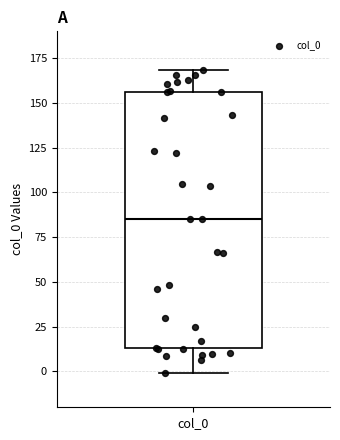

Where is the upper edge of the box for col_0 on the y-axis? The values are not printed on the chart, so give them approximately, as read against the axis.

155